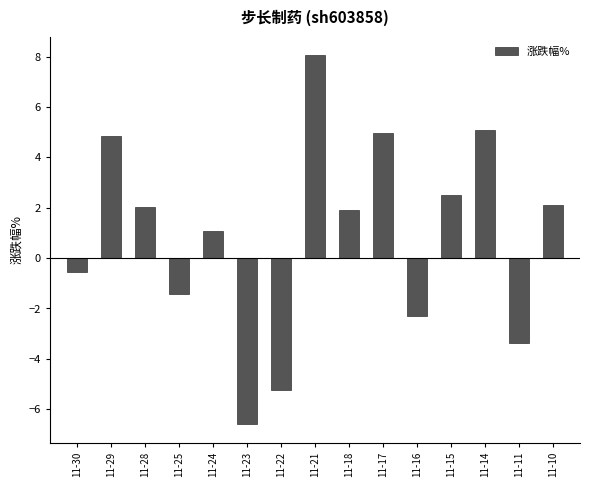

Are the bars horizontal?

No